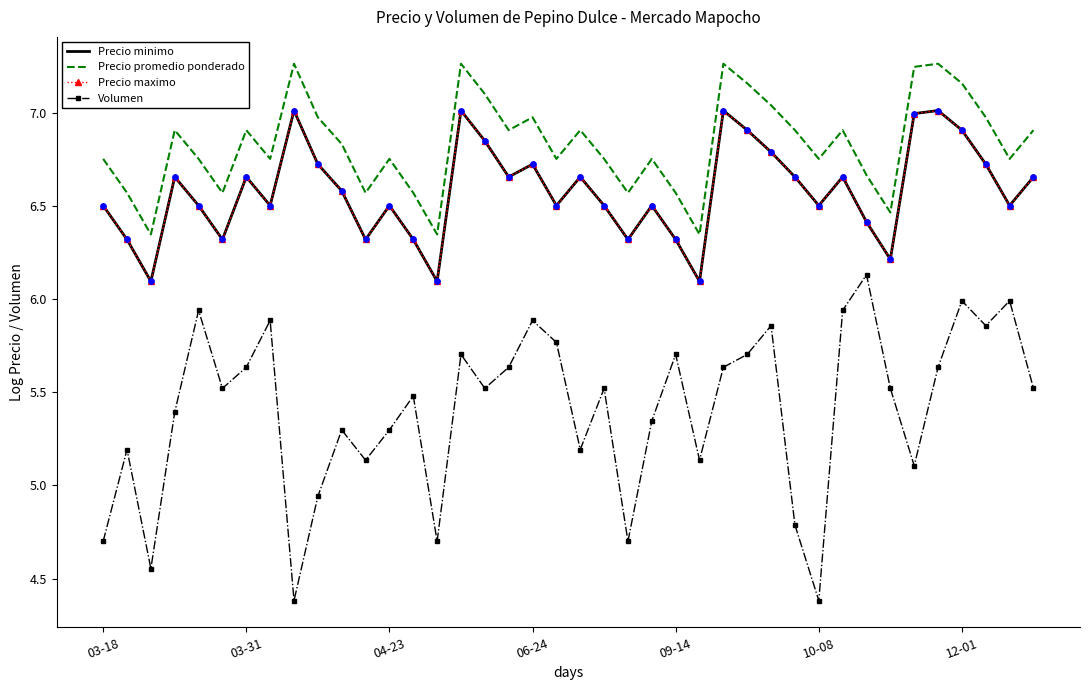

What are all the series names shown in the legend?

Precio minimo, Precio promedio ponderado, Precio maximo, Volumen